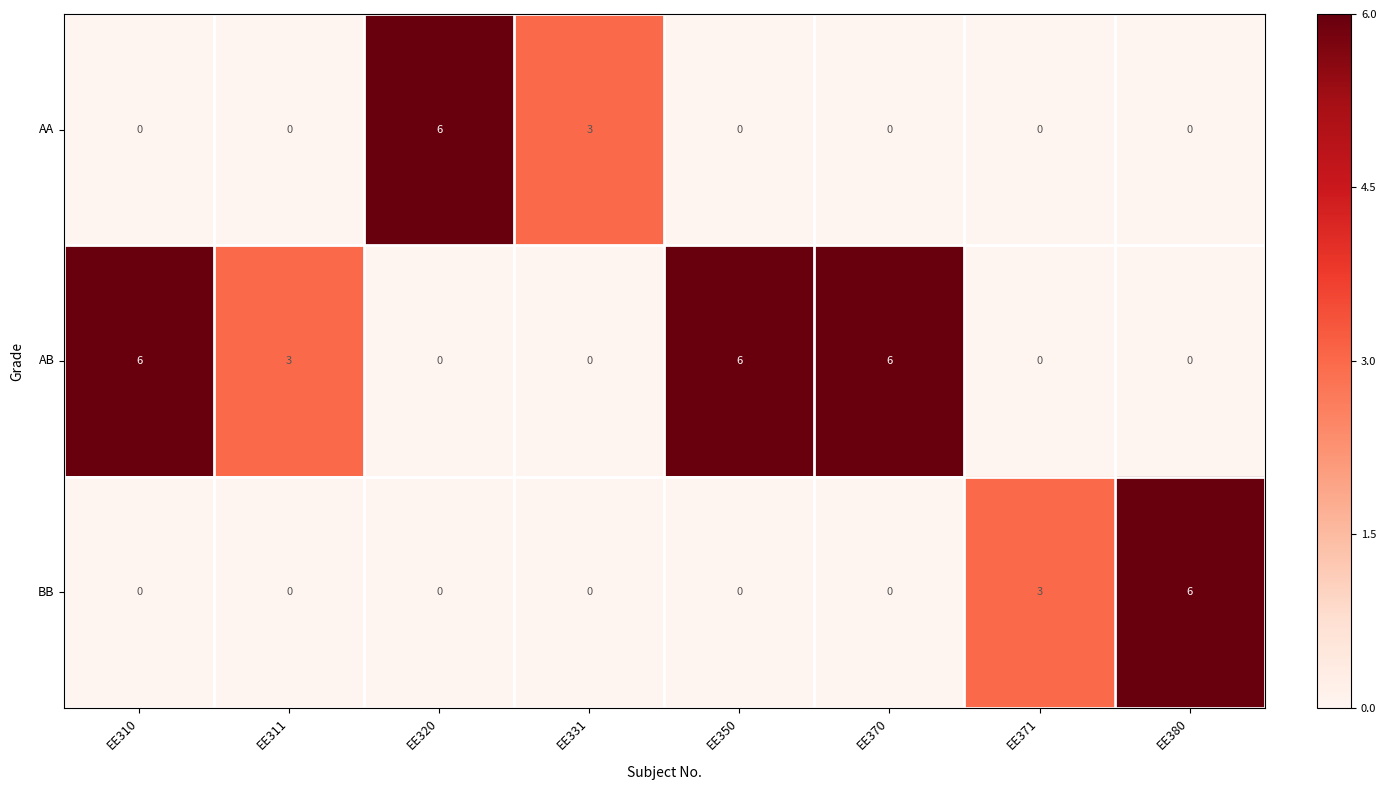

What is the sum of all BB values?

9